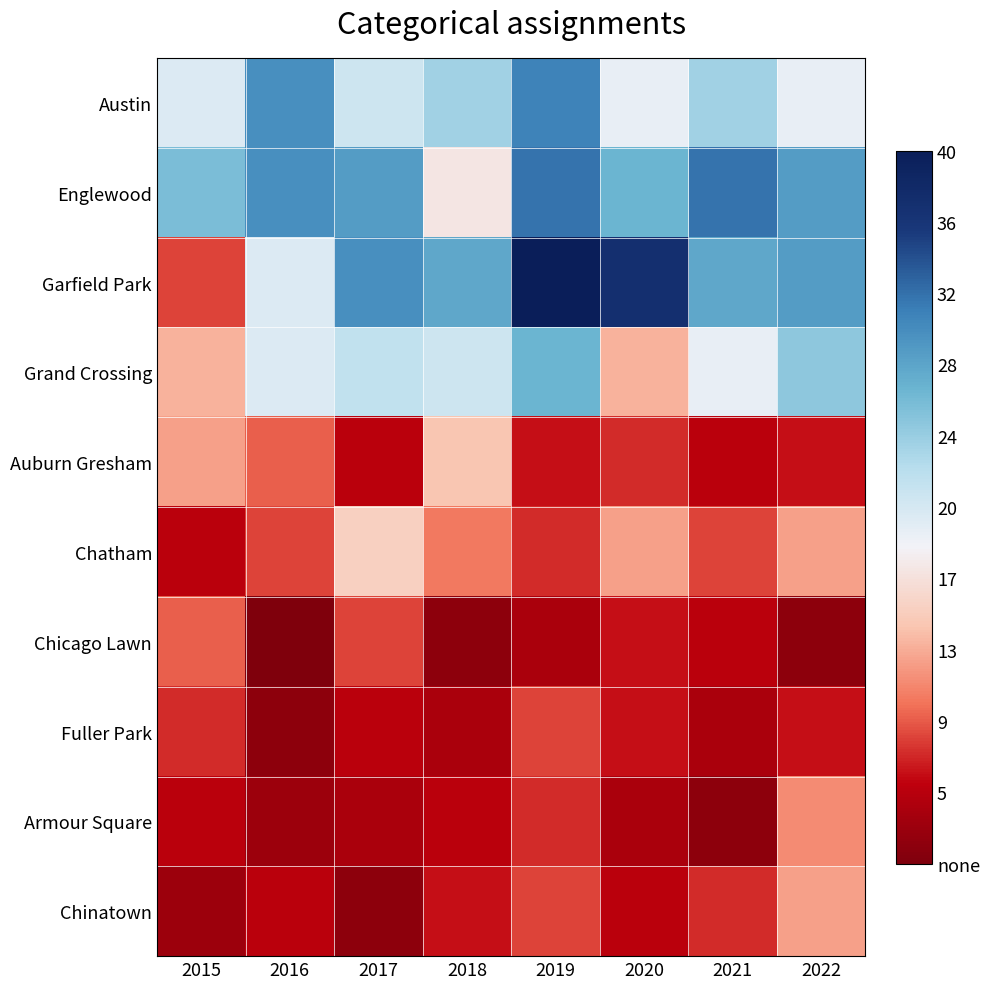

What is the maximum value shown in the chart?

40